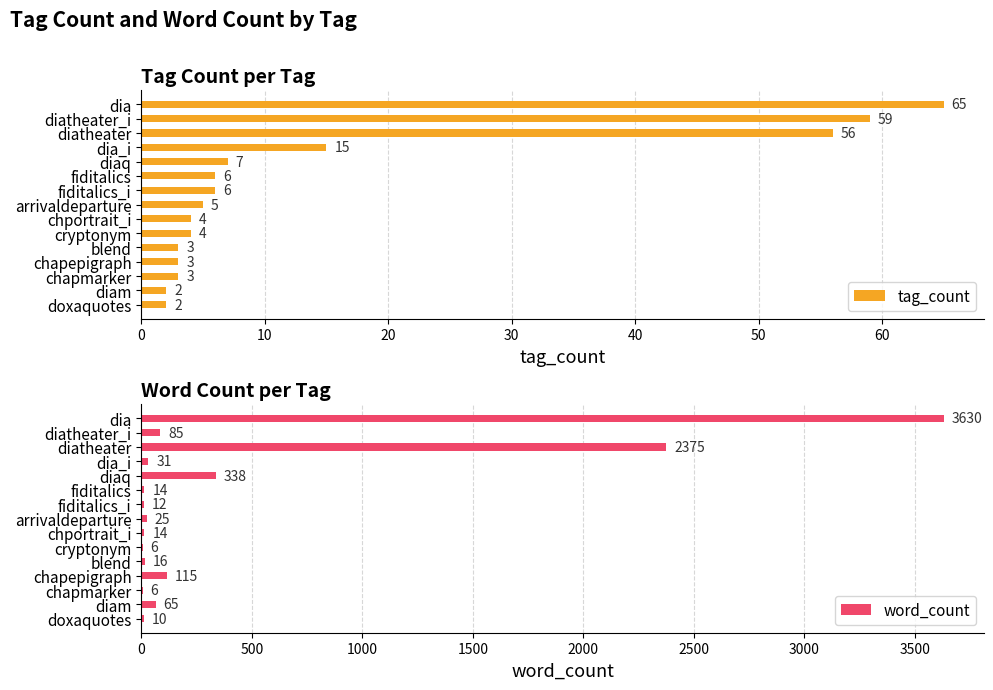

Which series has the largest total across all categories?

word_count